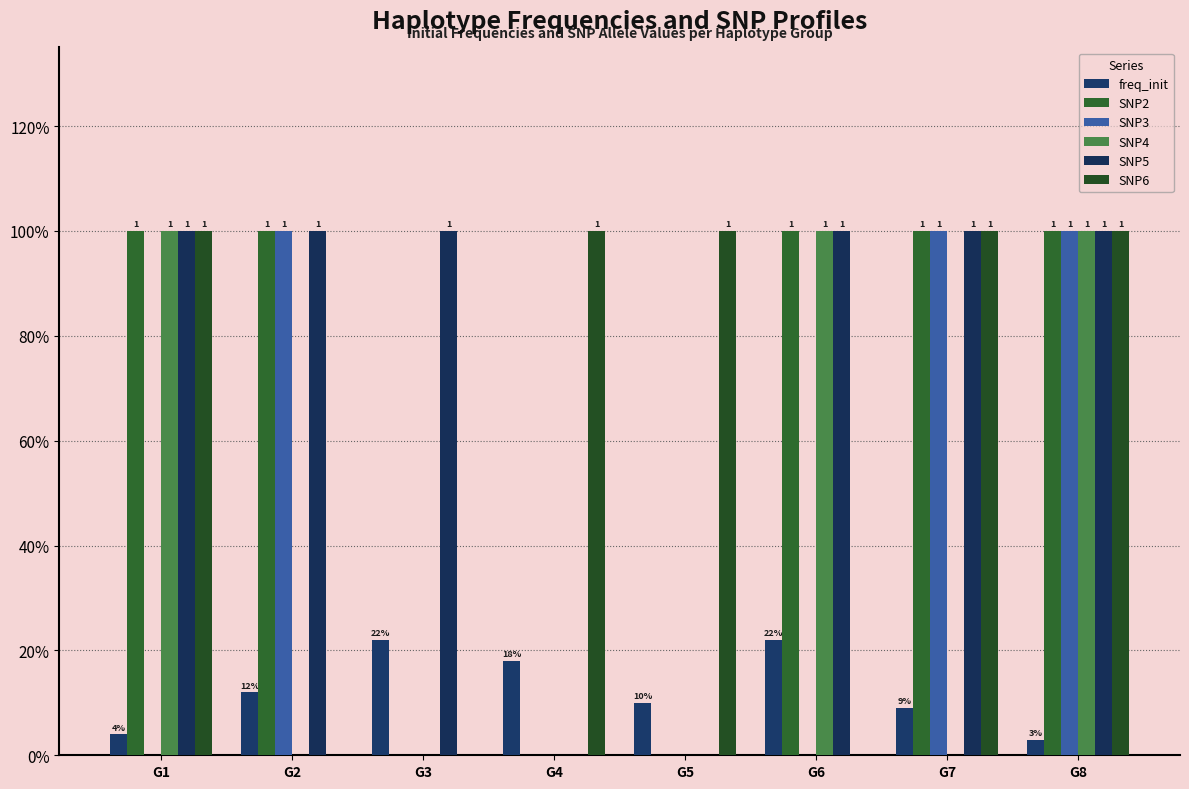

At how many categories does at least one series exceed 0?

8